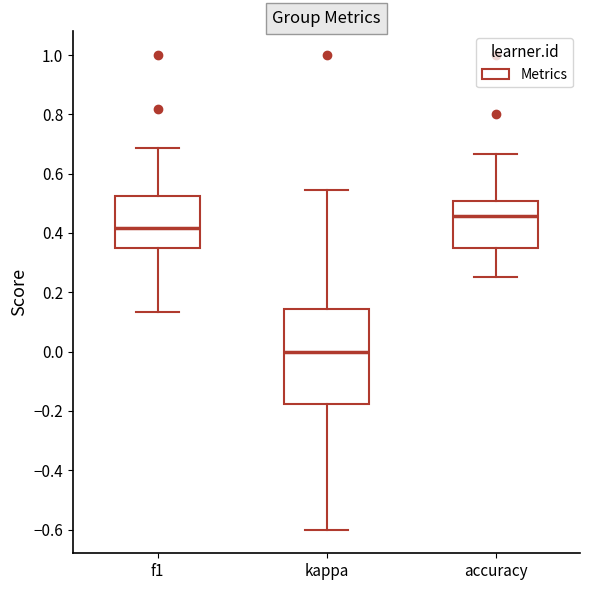

Reading left to right, transcribe this box plot: for each box, give where its median line is, the range the box spans, and where its two whiskers end, as read against the y-axis. The values are not printed on the chart, so give them approximately, as read against the axis.

f1: median 0.42, box 0.34 to 0.52, whiskers 0.14 to 0.68
kappa: median 0.00, box -0.18 to 0.14, whiskers -0.60 to 0.54
accuracy: median 0.46, box 0.34 to 0.50, whiskers 0.26 to 0.66